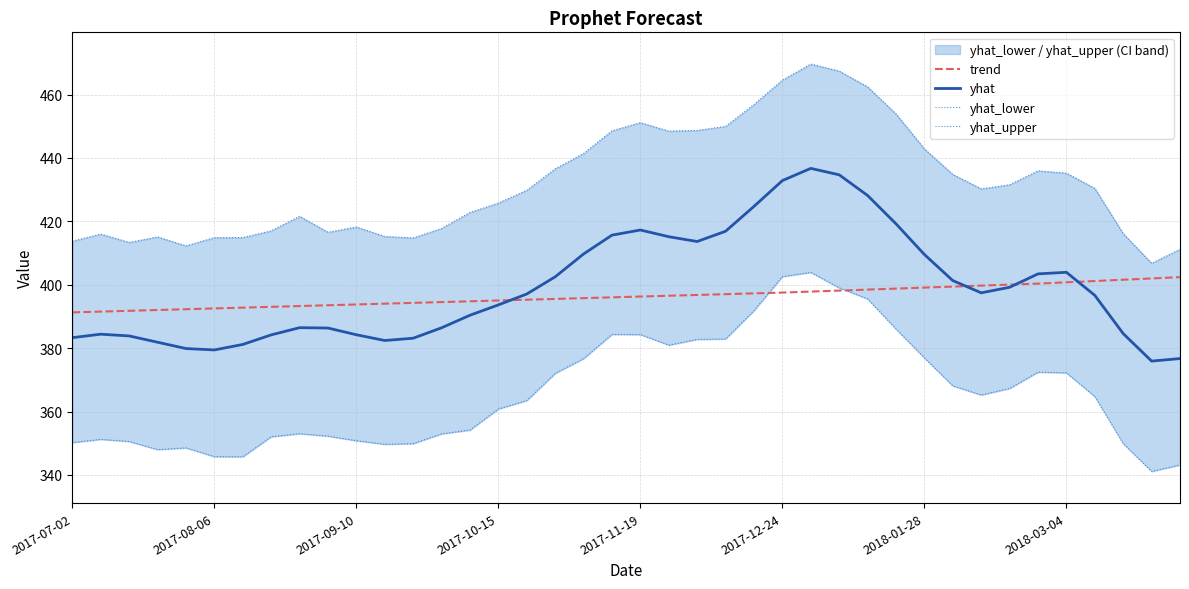

What is the lowest value of the trend series?

391.3